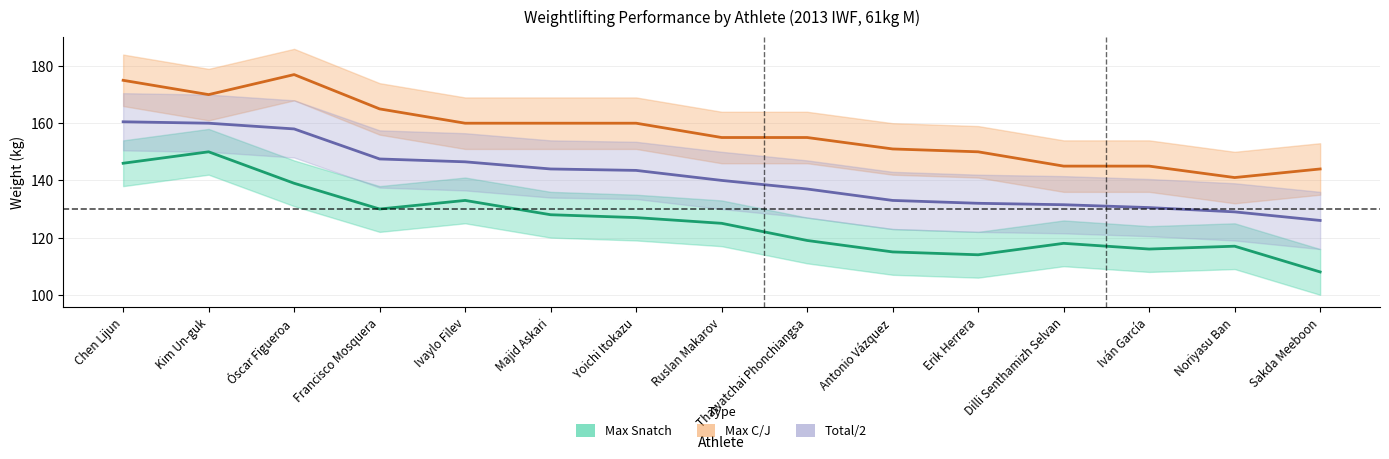

Rank the series by their maximum value, from highest to lowest.

Max C/J, Total/2, Max Snatch